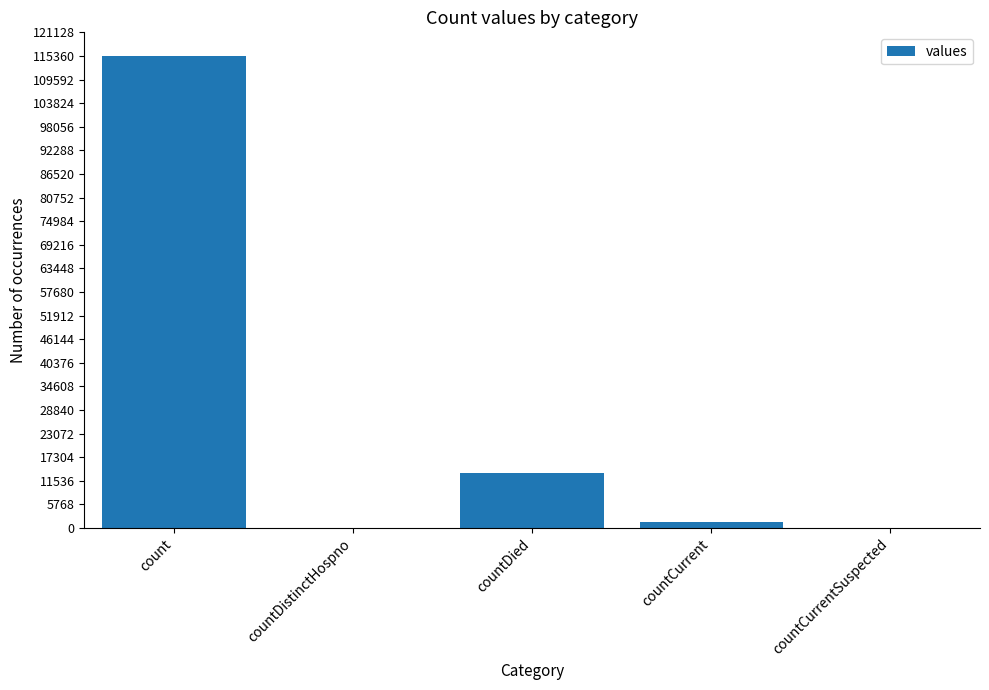

How many data points does each series have?

5